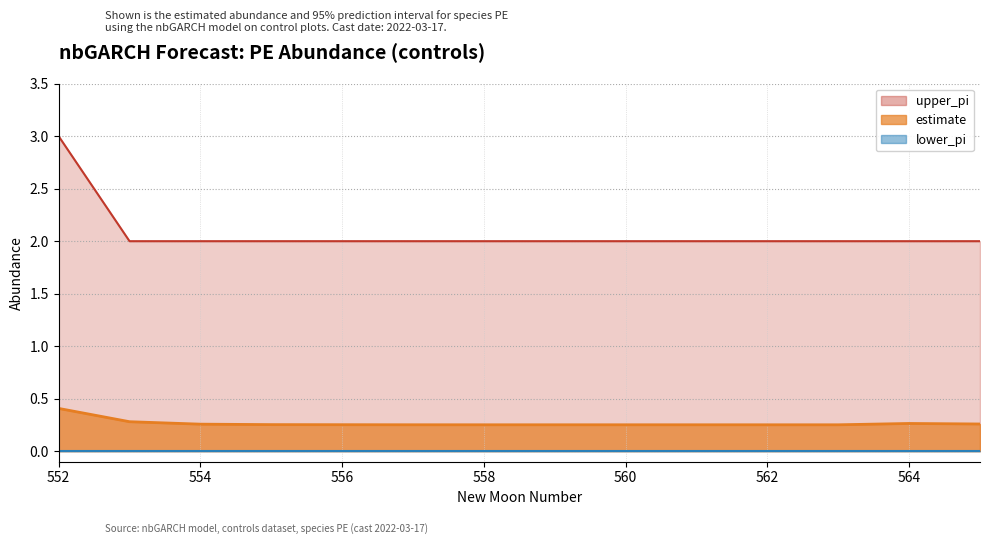

Is it true that upper_pi equals 2.0 at 564?

True